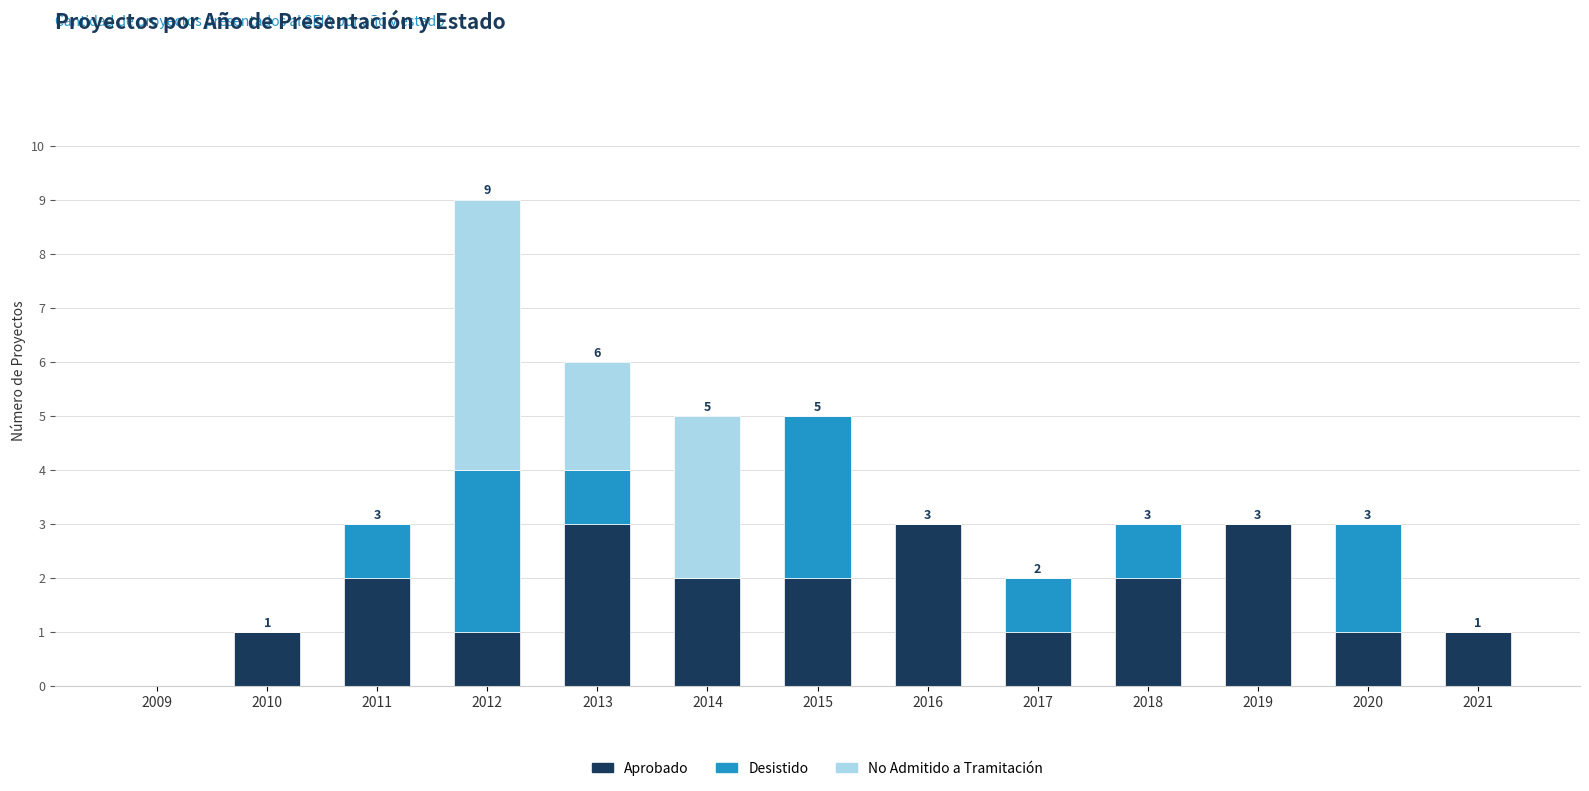

True or false: Aprobado has a value of 2 at 2018.

True